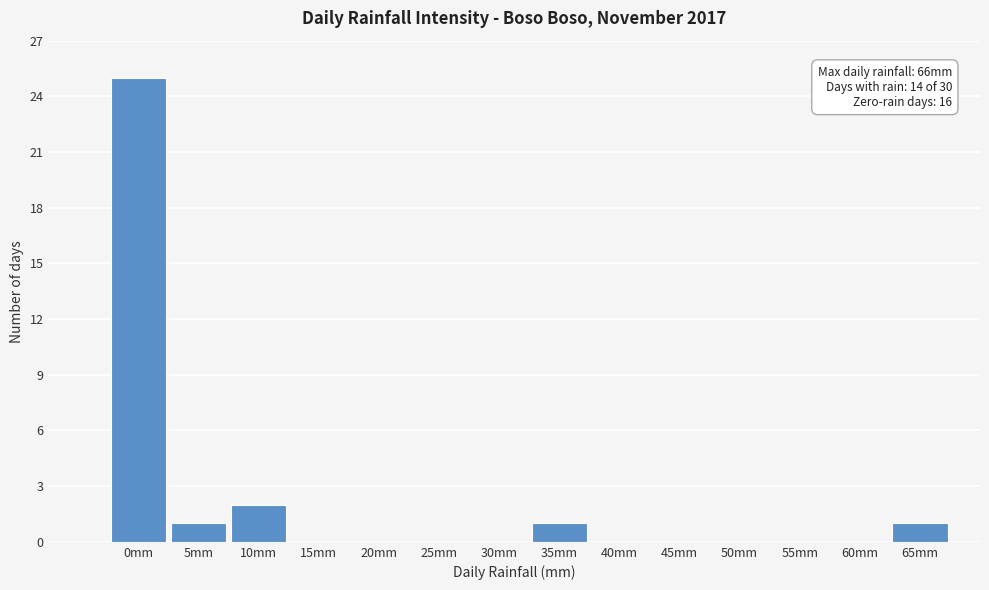

Reading left to right, transcribe all the data shown in this chart.

0mm=25	5mm=1	10mm=2	15mm=0	20mm=0	25mm=0	30mm=0	35mm=1	40mm=0	45mm=0	50mm=0	55mm=0	60mm=0	65mm=1